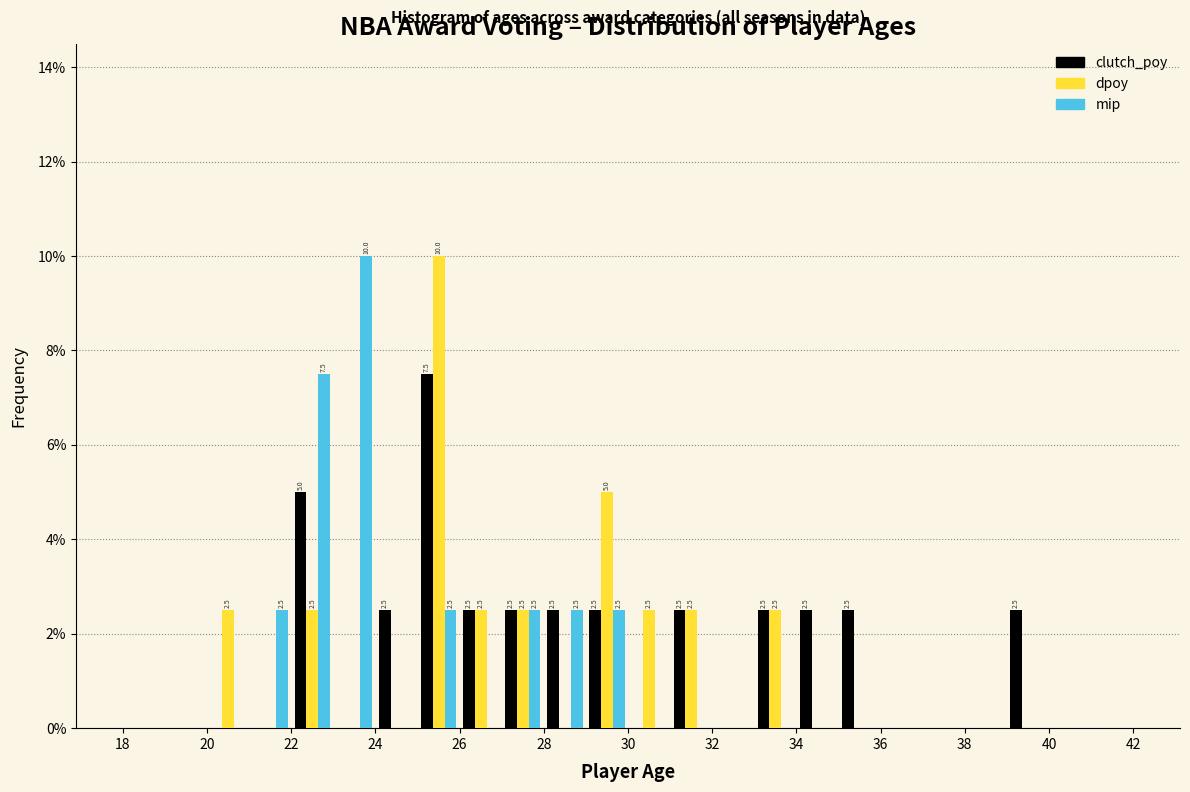

In the mip series, which range on the x-axis has the tallest bar?

23 to 24